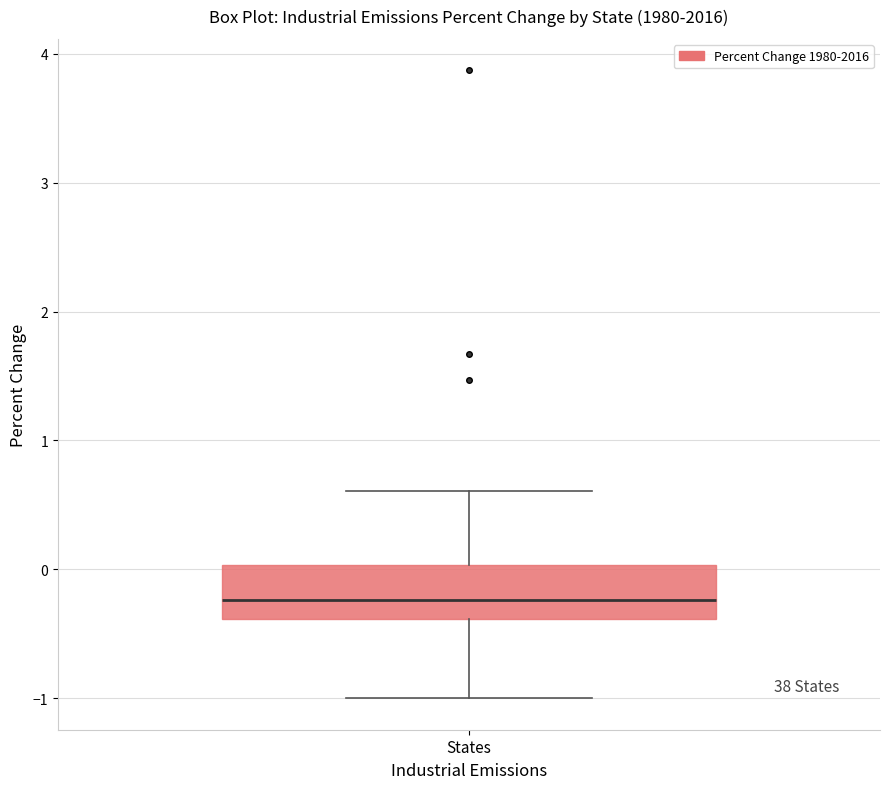

Transcribe this box plot: give where the median line is, the range the box spans, and where the two whiskers end, as read against the y-axis. The values are not printed on the chart, so give them approximately, as read against the axis.

median -0.2, box -0.4 to 0.0, whiskers -1.0 to 0.6